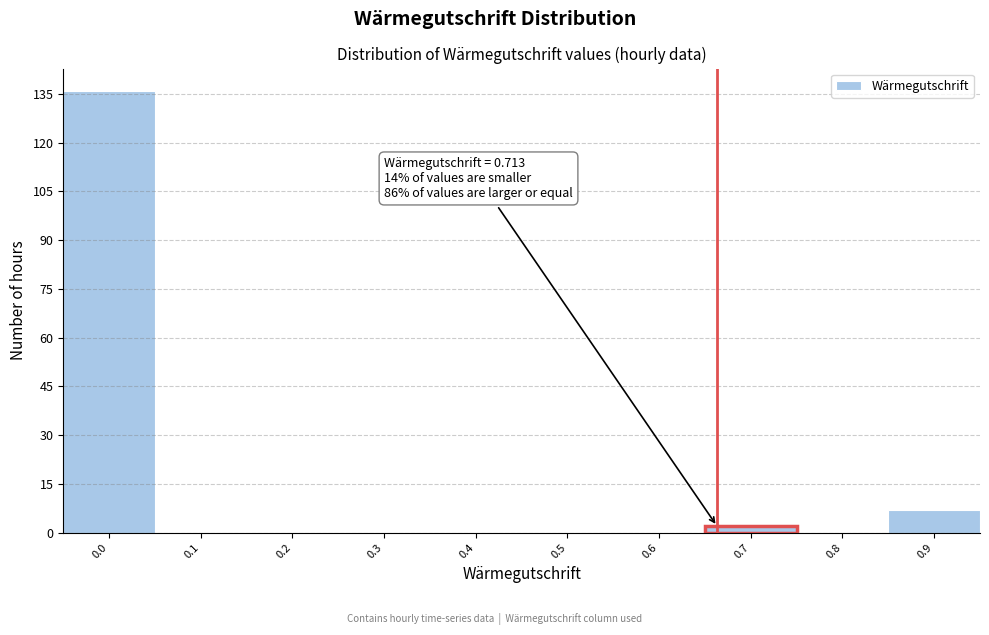

Reading left to right, extract all data points from this chart.

0.0=136	0.1=0	0.2=0	0.3=0	0.4=0	0.5=0	0.6=0	0.7=2	0.8=0	0.9=7